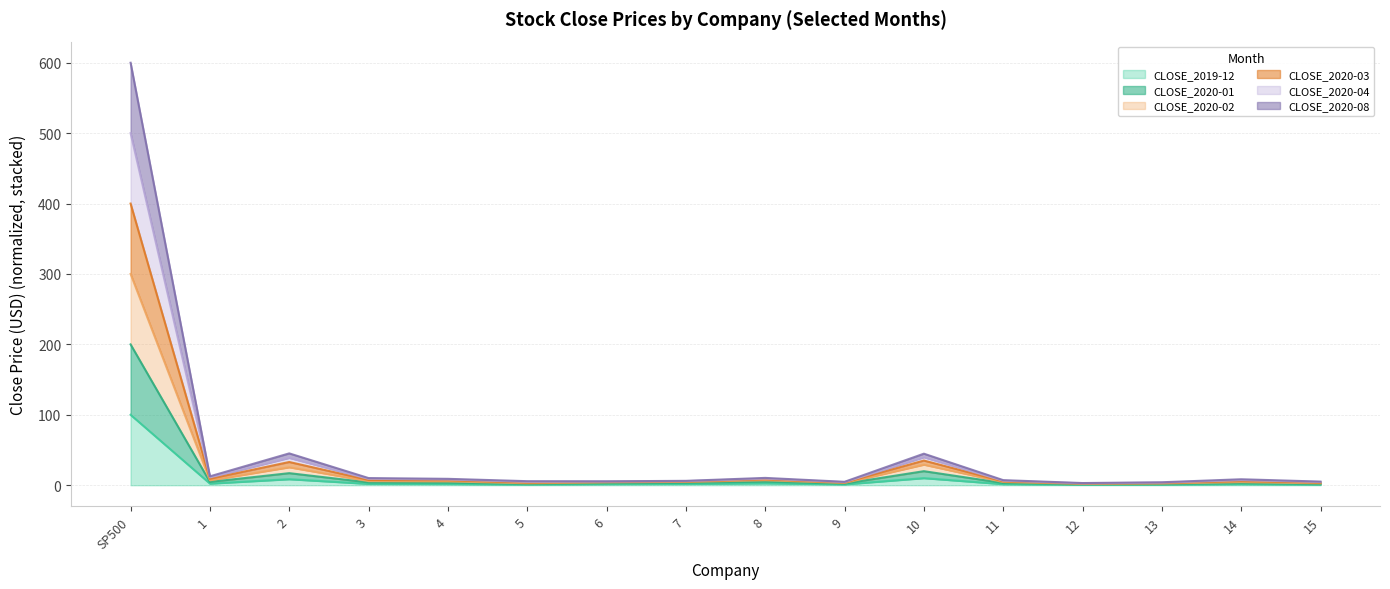

Rank the categories by CLOSE_2020-01 value from lowest to highest.

12, 13, 15, 5, 9, 6, 14, 11, 7, 4, 3, 1, 8, 2, 10, SP500